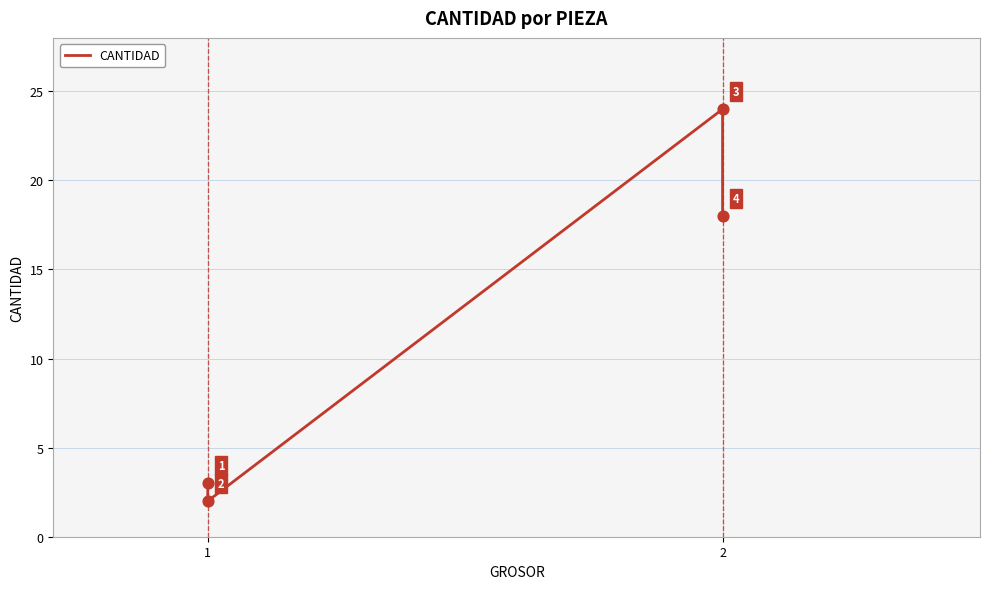

What is the change in value from 1 to 2?

+21